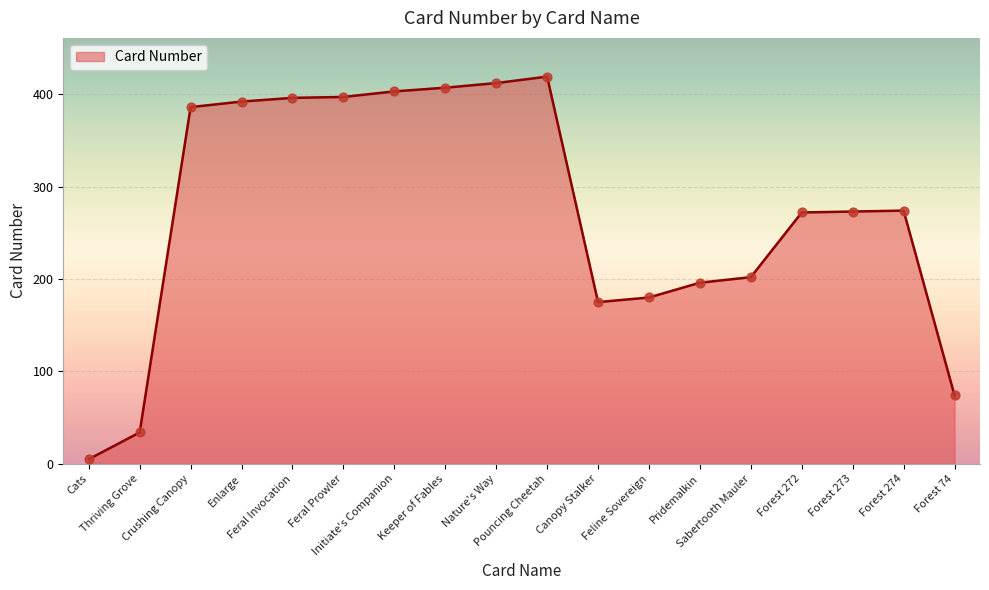

What is the change in value from Feral Invocation to Forest 274?

-122